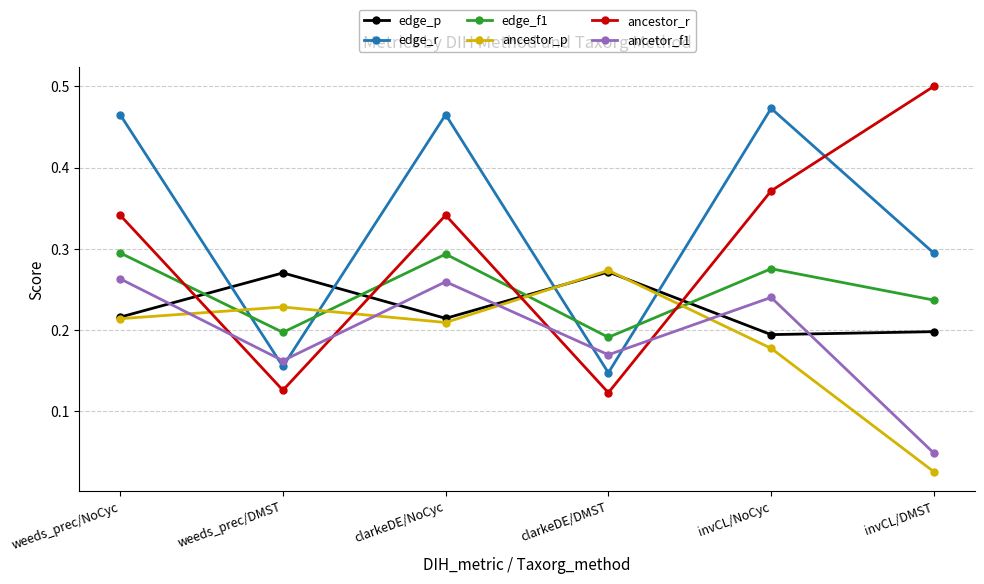

True or false: ancestor_p has more than 0 interior local peaks.

True